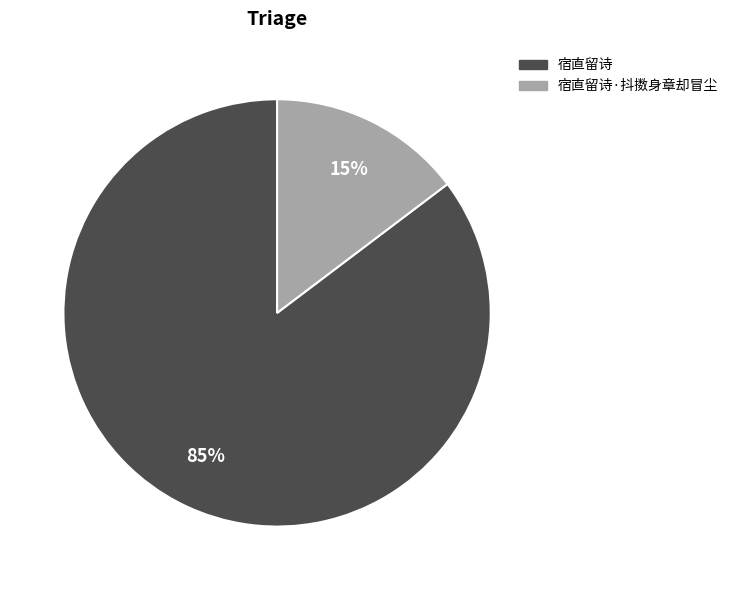

Does 宿直留诗 represent more than half of the total?

Yes